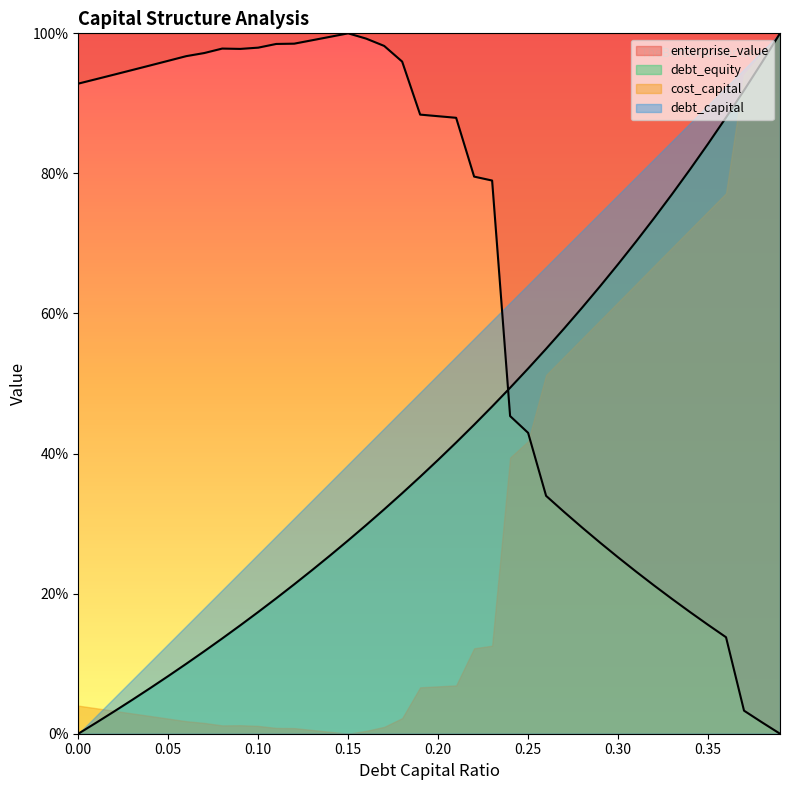

True or false: debt_capital and cost_capital cross at least once.

True